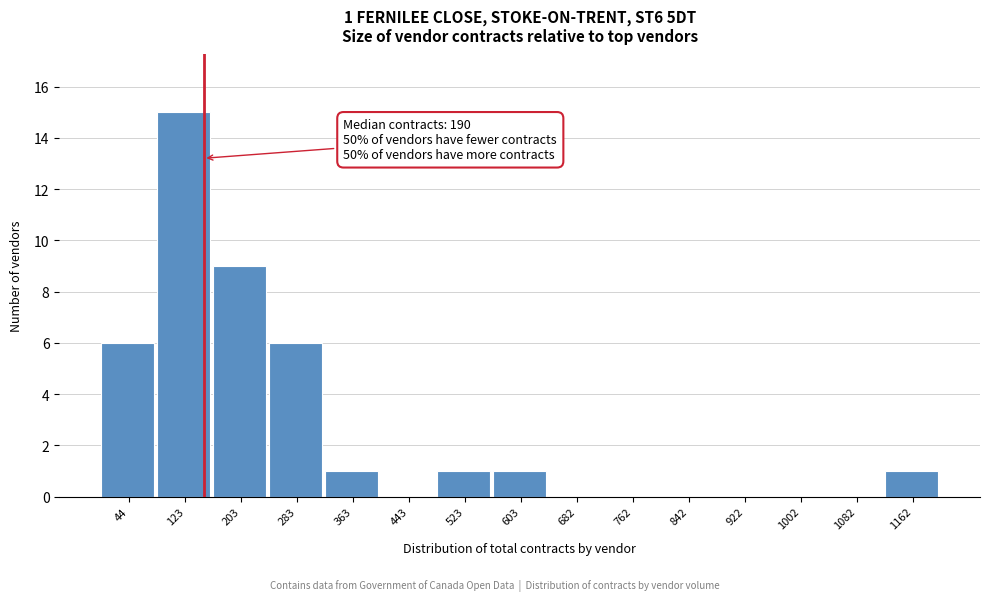

Reading right to left, list all the values displayed in this chart.

1162=1	1082=0	1002=0	922=0	842=0	762=0	682=0	603=1	523=1	443=0	363=1	283=6	203=9	123=15	44=6